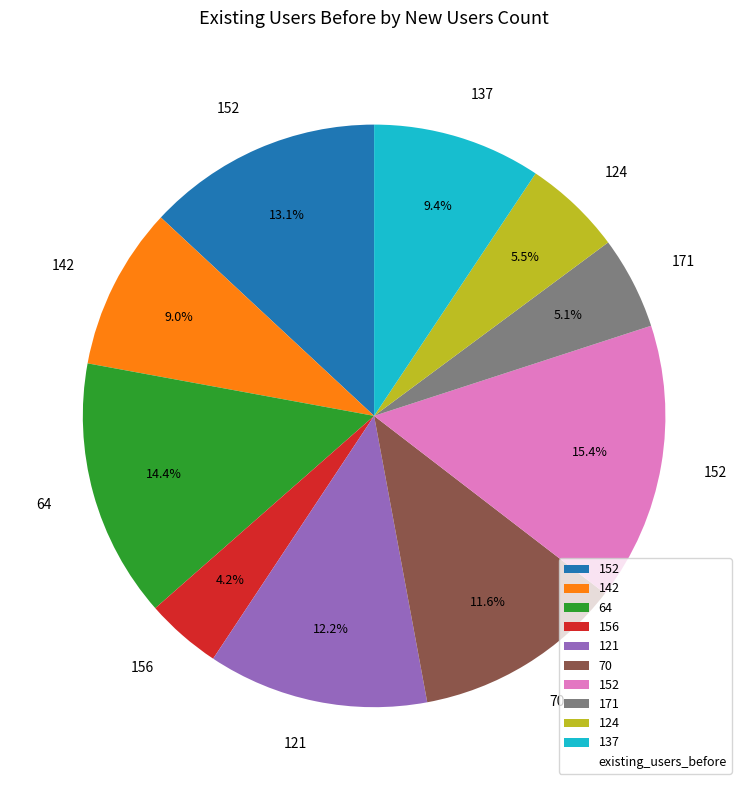

Is there a majority slice in this chart?

No